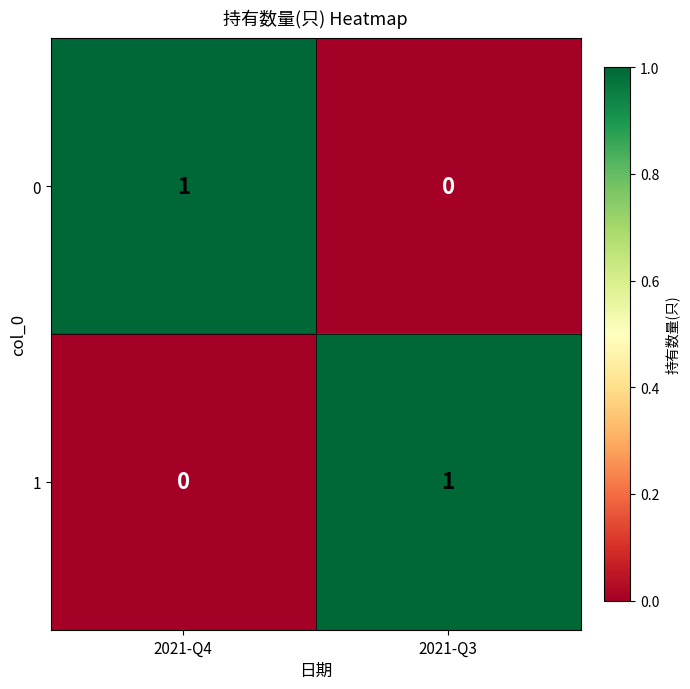

Reading left to right, what are all the values shown in this chart?

0: 1	0
1: 0	1